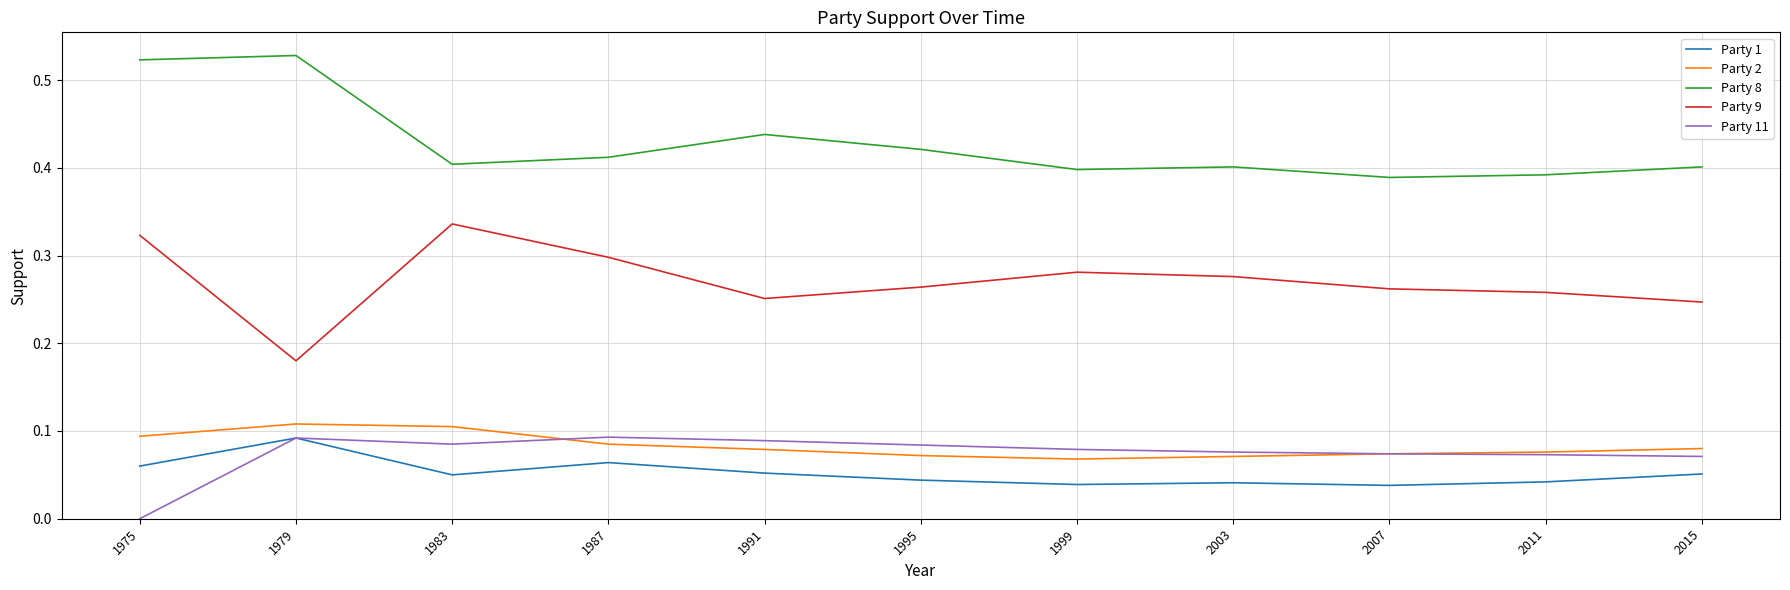

What are all the series names shown in the legend?

Party 1, Party 2, Party 8, Party 9, Party 11